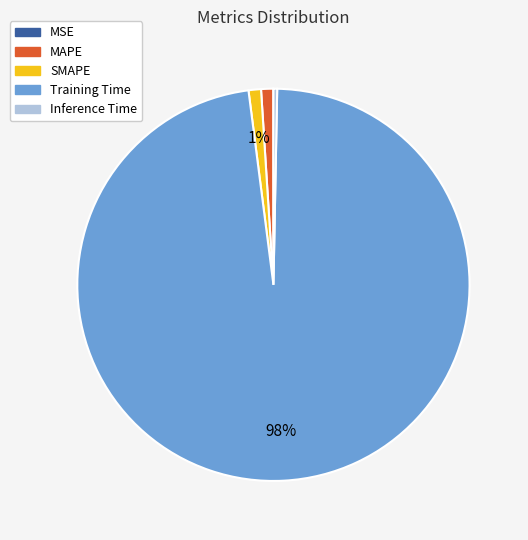

Which category accounts for the majority?

Training Time